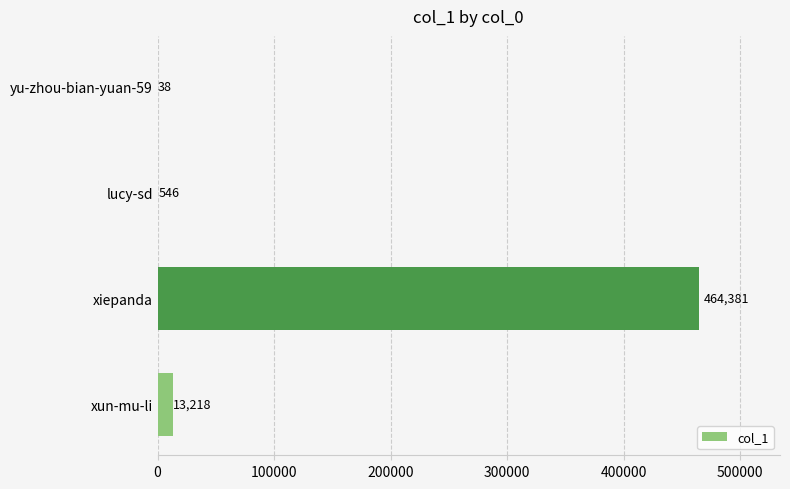

What is the sum of all values?

478183